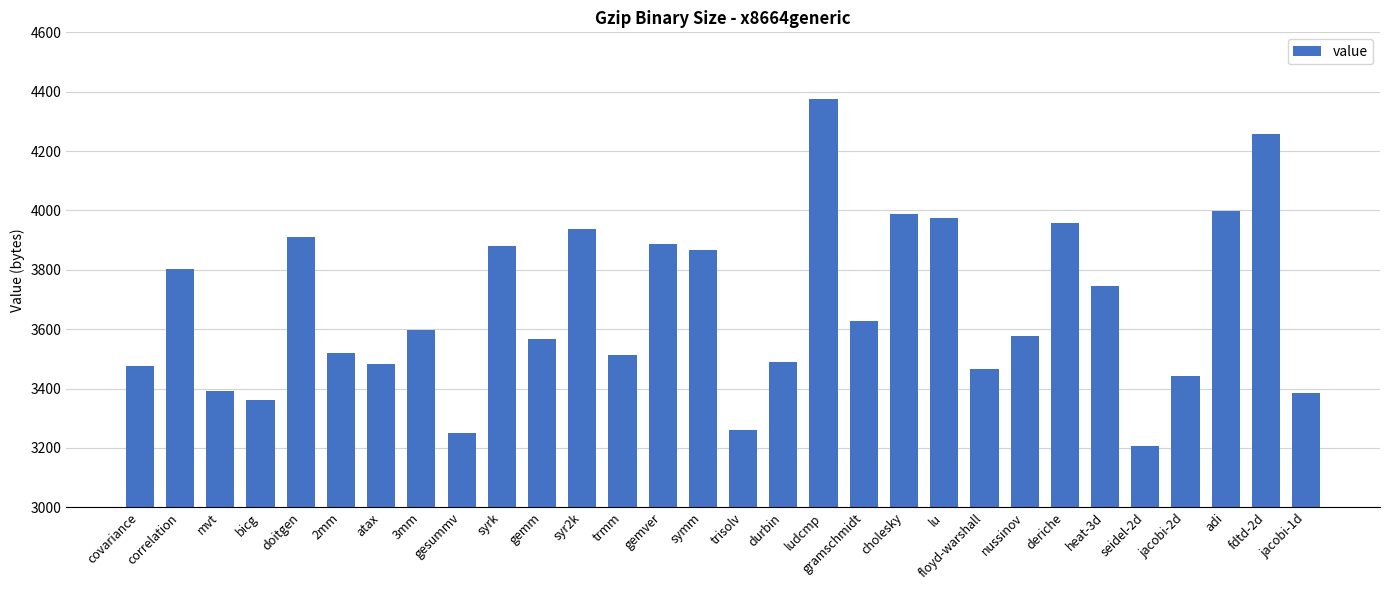

Approximately how many times larger is the value at deriche compared to cholesky?

1.0